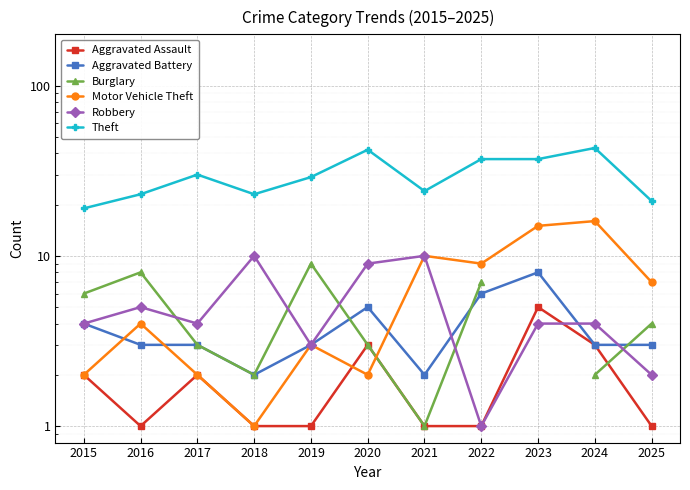

At which category does Motor Vehicle Theft reach its first local peak?

2016